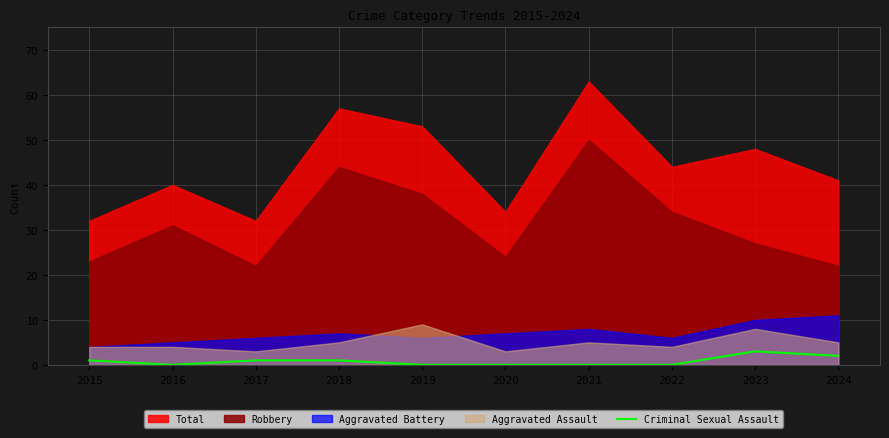

Where is the first local maximum?

2023